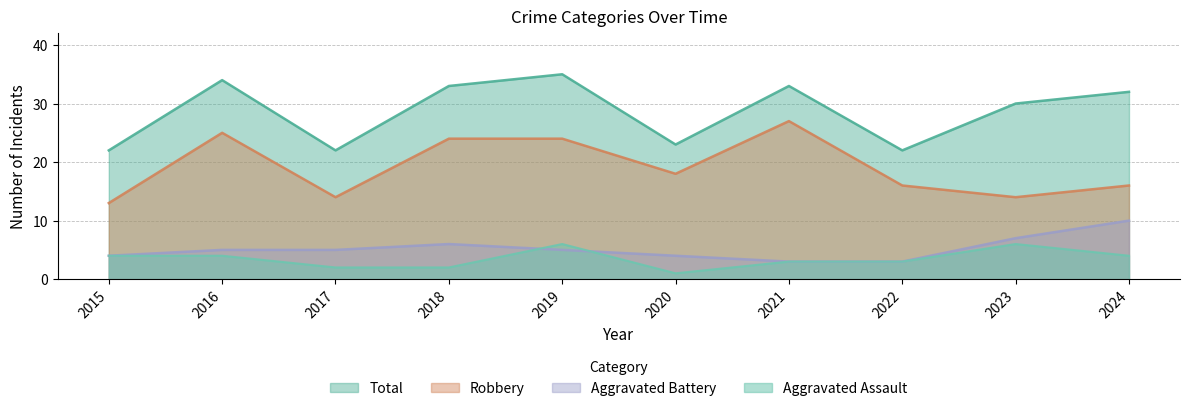

Reading left to right, what are all the values shown in this chart?

Aggravated Assault: 2015=4	2016=4	2017=2	2018=2	2019=6	2020=1	2021=3	2022=3	2023=6	2024=4
Aggravated Battery: 2015=4	2016=5	2017=5	2018=6	2019=5	2020=4	2021=3	2022=3	2023=7	2024=10
Robbery: 2015=13	2016=25	2017=14	2018=24	2019=24	2020=18	2021=27	2022=16	2023=14	2024=16
Total: 2015=22	2016=34	2017=22	2018=33	2019=35	2020=23	2021=33	2022=22	2023=30	2024=32